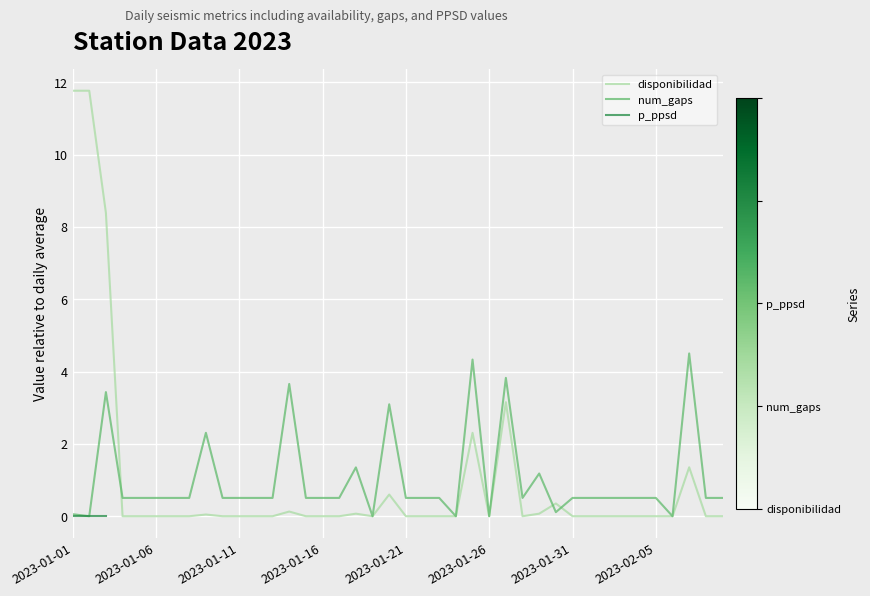

What is the difference between the maximum and minimum values in the num_gaps series?

4.5